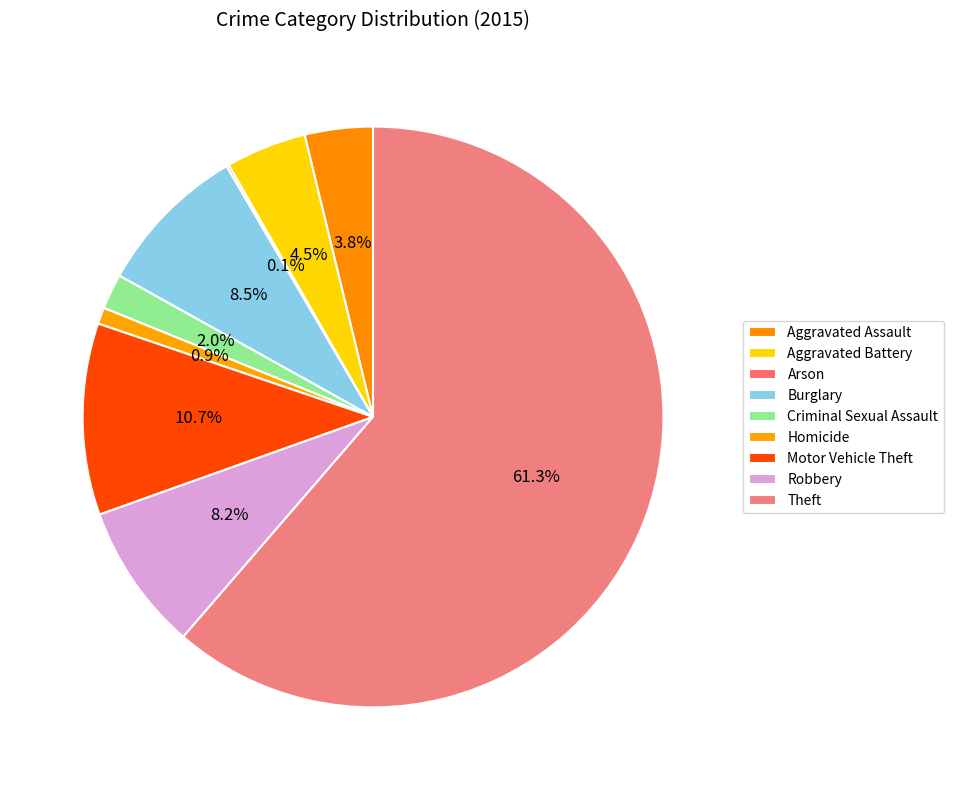

To the nearest percent, what is the difference between the Aggravated Battery and Arson slice percentages?

4%